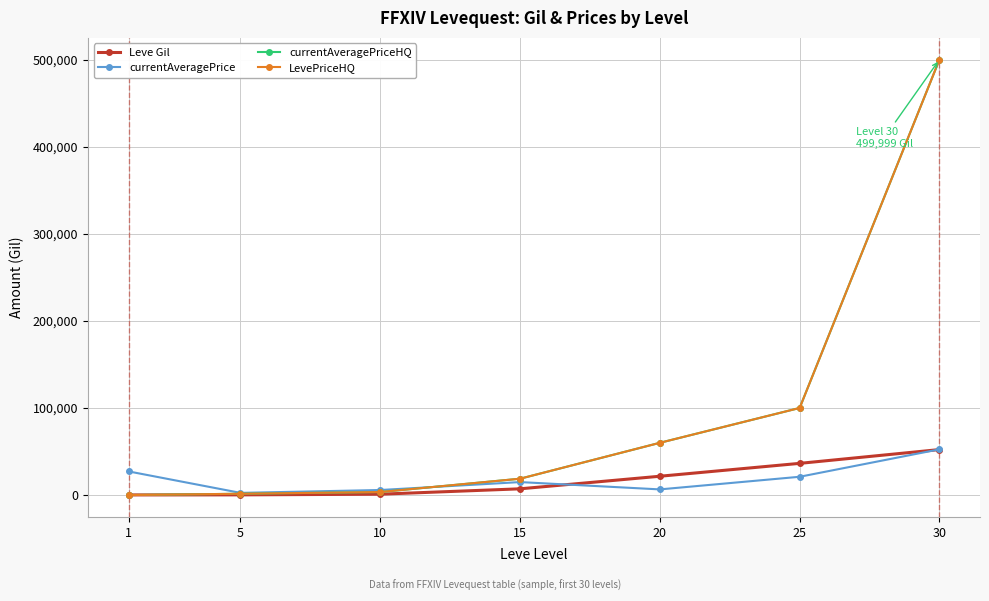

Reading right to left, list all the values displayed in this chart.

Leve Gil: 52220	36390	21600	7170	990	220	160
currentAveragePrice: 52500	20998	6497	14903	5793	2507	27128
currentAveragePriceHQ: 499999	100000	59998	18772	3500	1500	0
LevePriceHQ: 499999	100000	59998	18772	3500	1500	0